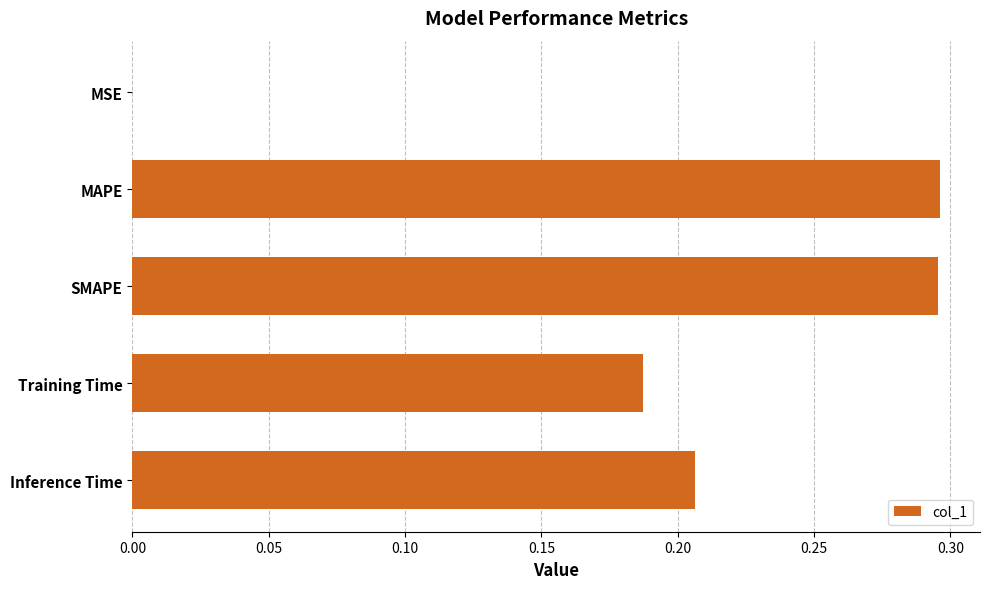

What is the sum of the values at SMAPE and Training Time?

0.5